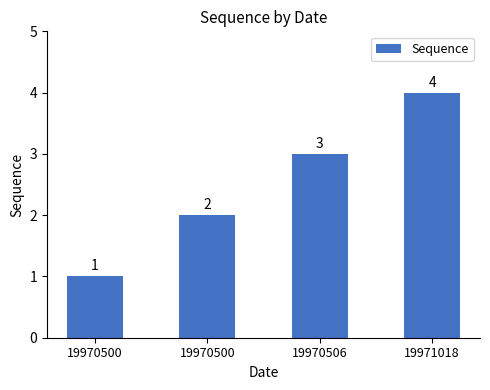

Count the number of data series in this chart.

1